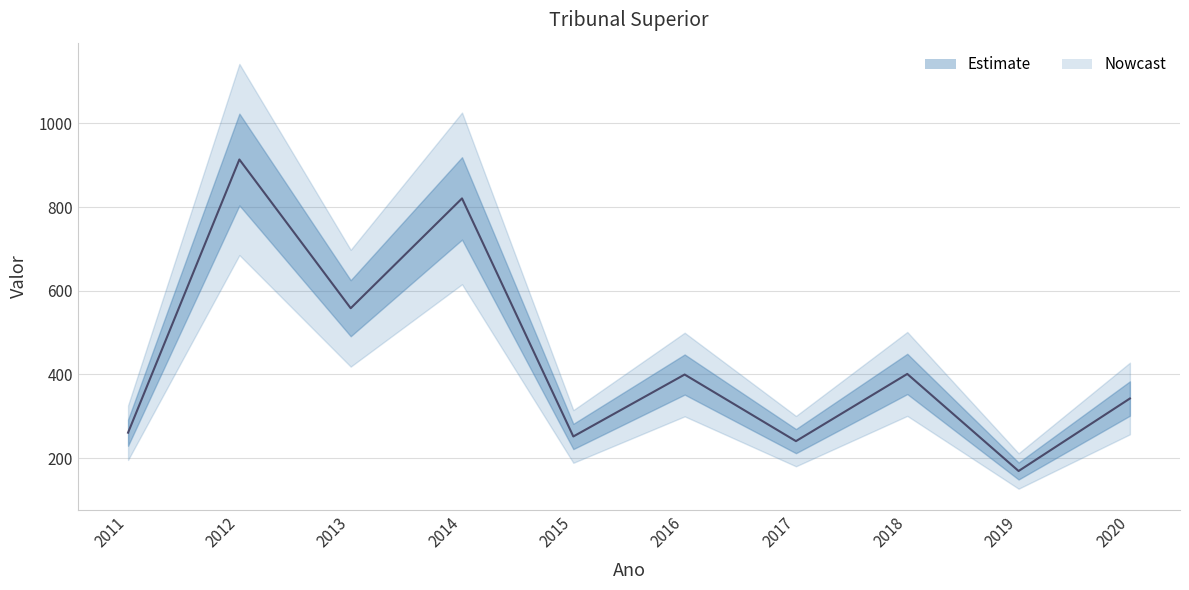

Read the value at 2015.

251.9